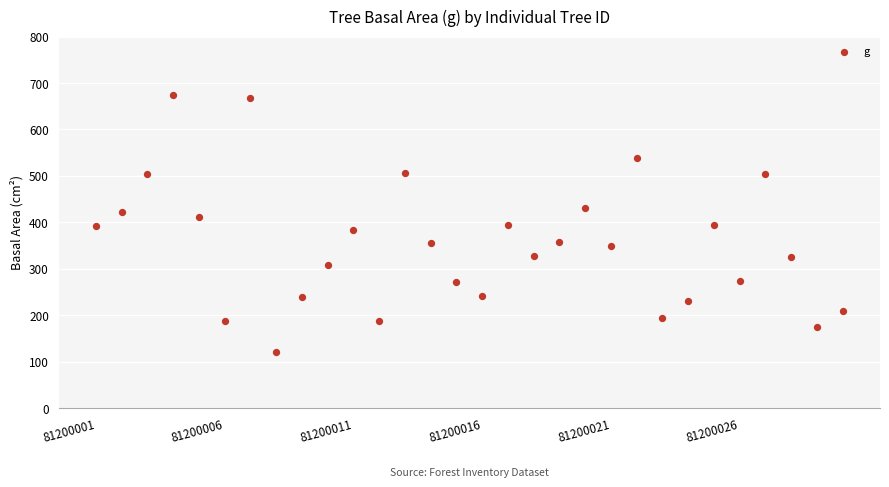

What is the range of Y values (max minus min)?

553.7